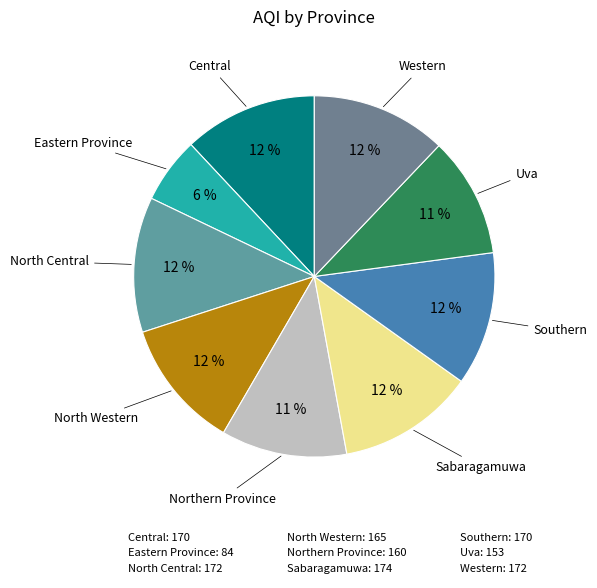

To the nearest percent, what is the combined percentage of Sabaragamuwa and Northern Province?

24%